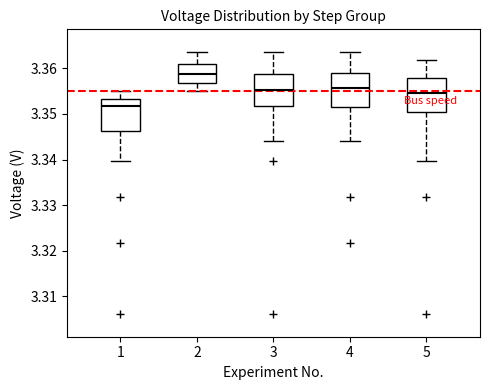

Reading left to right, read every box against the y-axis: the position of its median line, the range the box covers, and the ends of its whiskers. The values are not printed on the chart, so give them approximately, as read against the axis.

1: median 3.352, box 3.346 to 3.353, whiskers 3.340 to 3.355
2: median 3.359, box 3.357 to 3.361, whiskers 3.355 to 3.364
3: median 3.355, box 3.352 to 3.359, whiskers 3.344 to 3.364
4: median 3.356, box 3.351 to 3.359, whiskers 3.344 to 3.364
5: median 3.355, box 3.351 to 3.358, whiskers 3.340 to 3.362